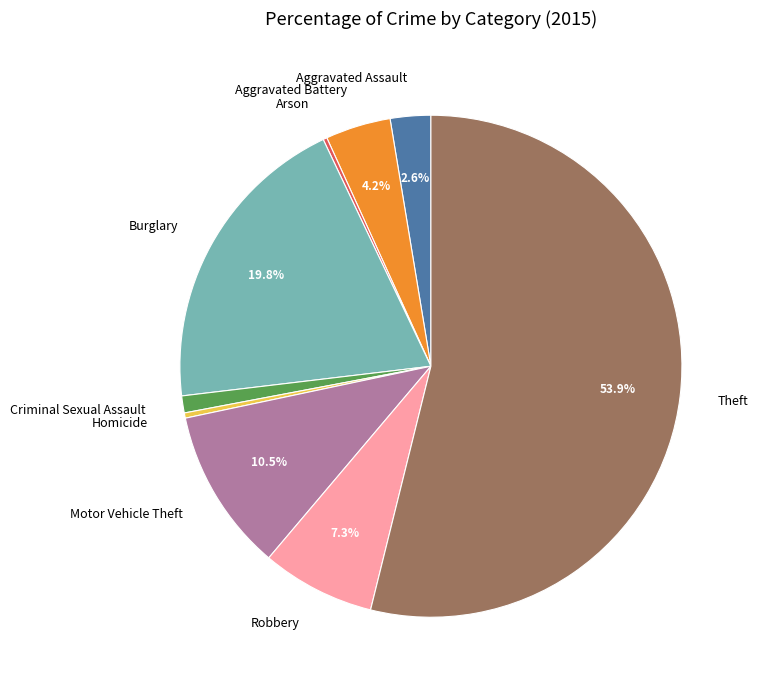

Is there any slice that represents more than half of the pie?

Yes